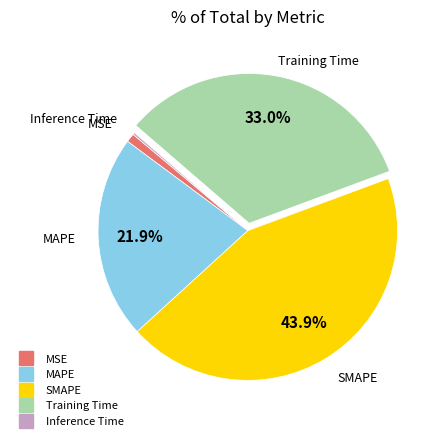

Is it true that MSE is 1% of the pie?

True